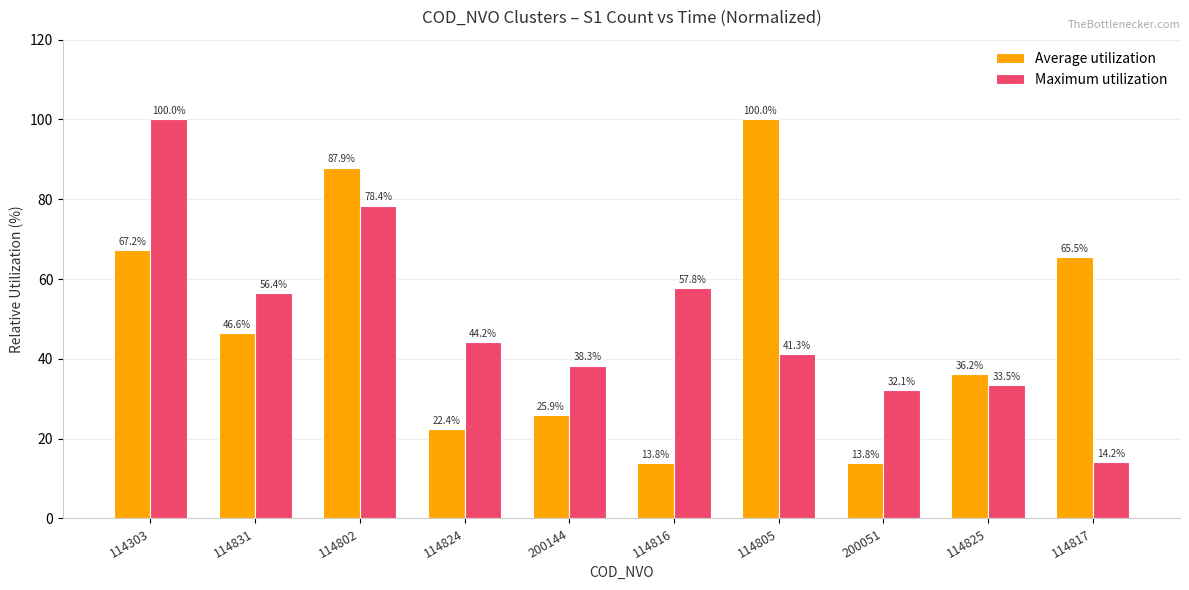

Which series changed the most between 114816 and 200051?

Maximum utilization